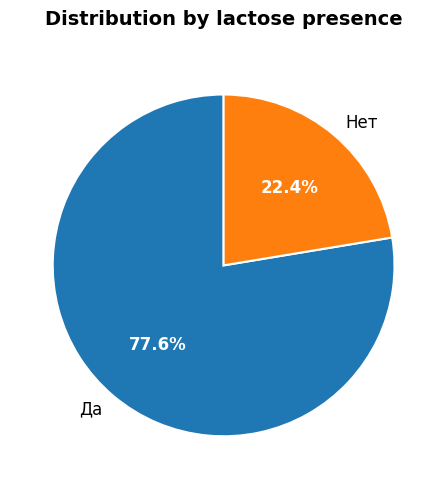

How many segments does this pie chart have?

2